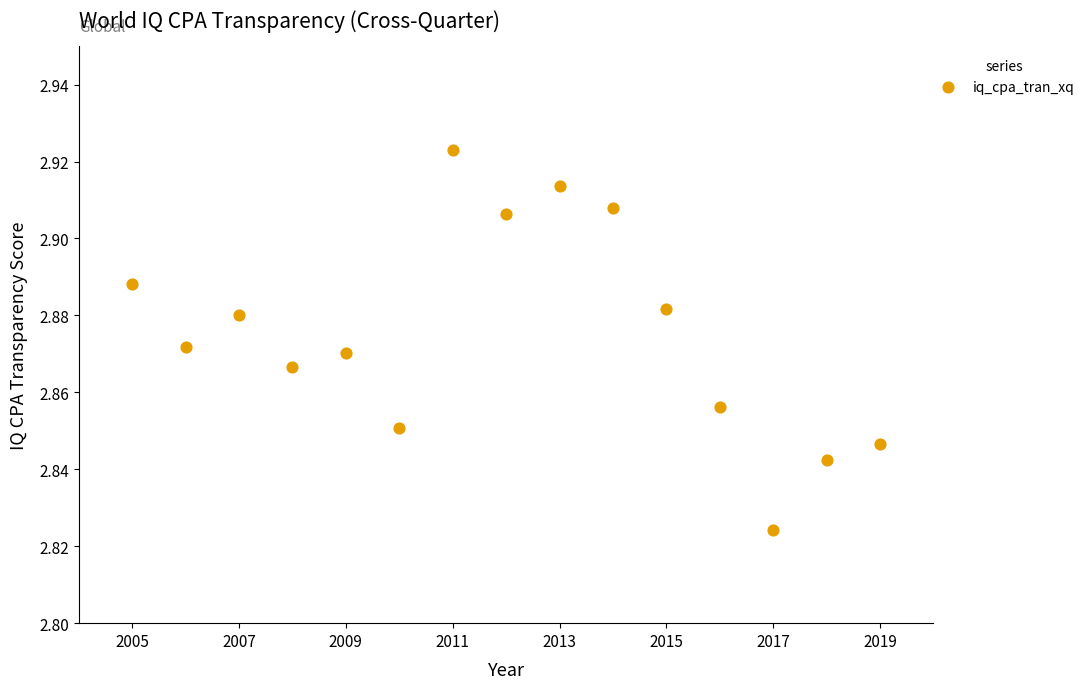

What is the range of X values (max minus min)?

14.0